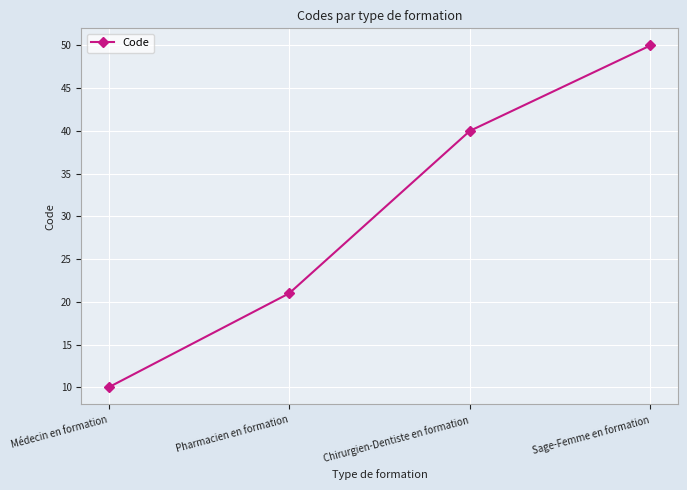

Which has a higher value, Chirurgien-Dentiste en formation or Sage-Femme en formation?

Sage-Femme en formation